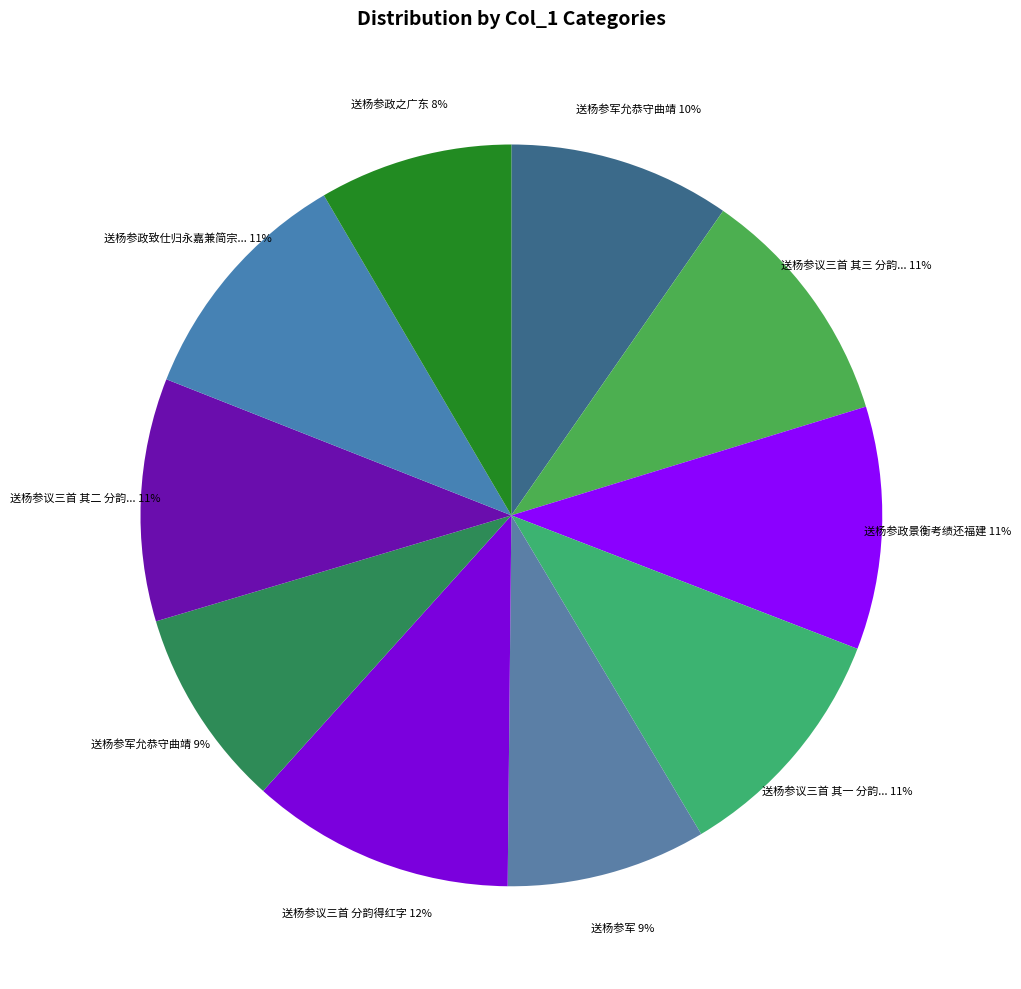

How many segments does this pie chart have?

10